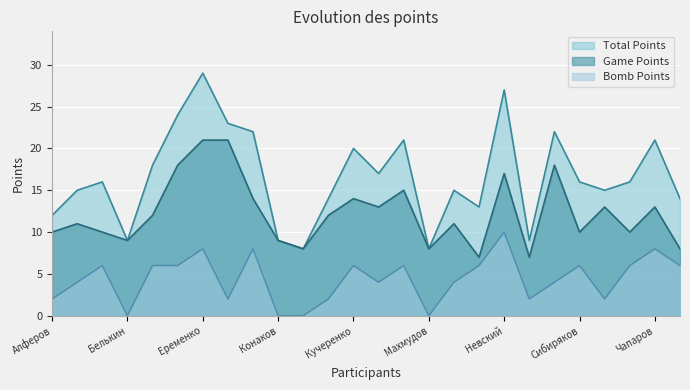

At which category is the sum across all series the highest?

Еременко